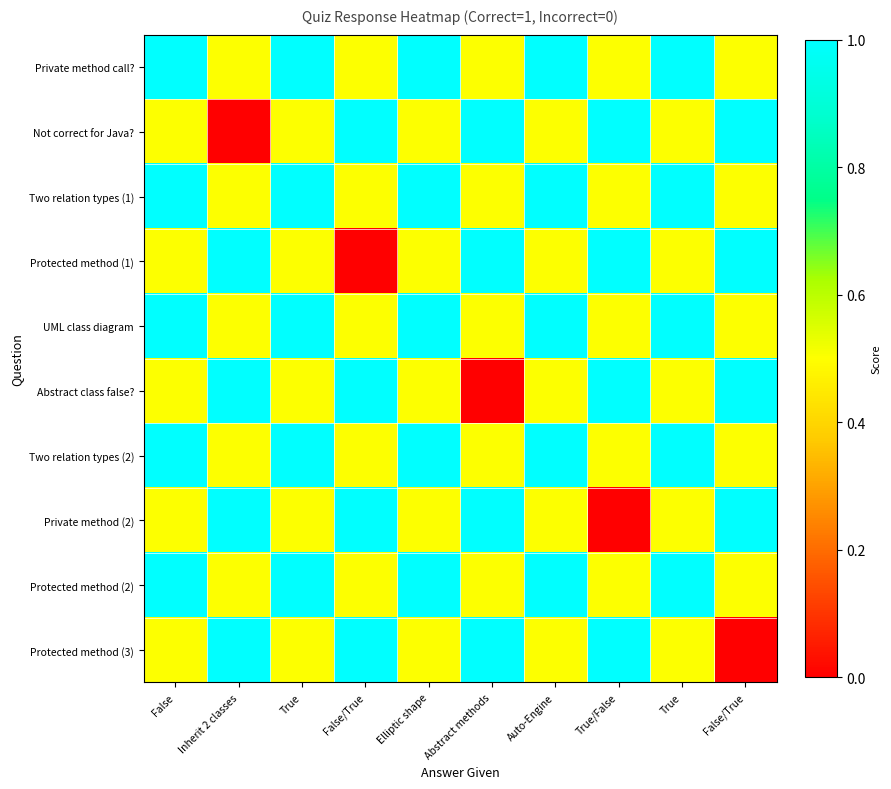

Which series has the widest spread of values?

Not correct for Java?